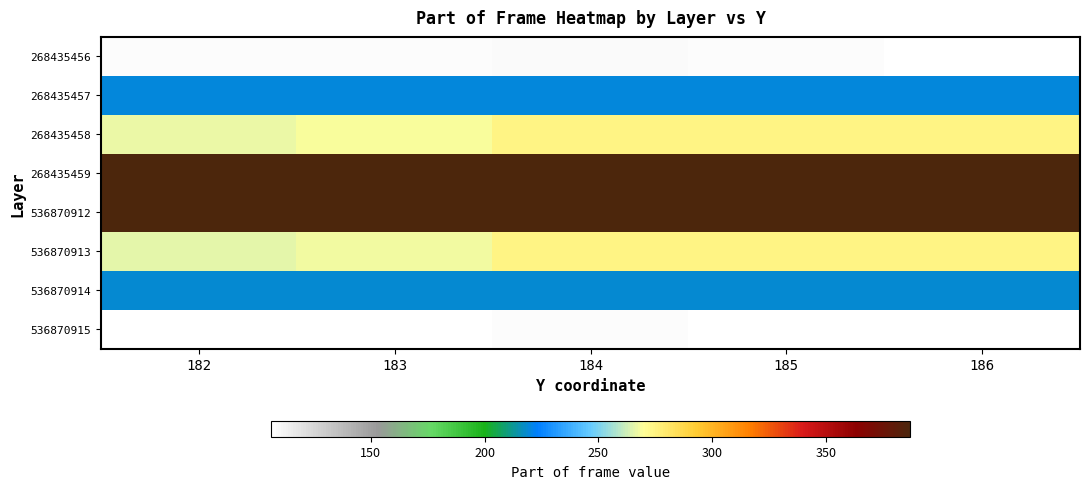

How many distinct data groups are displayed?

8